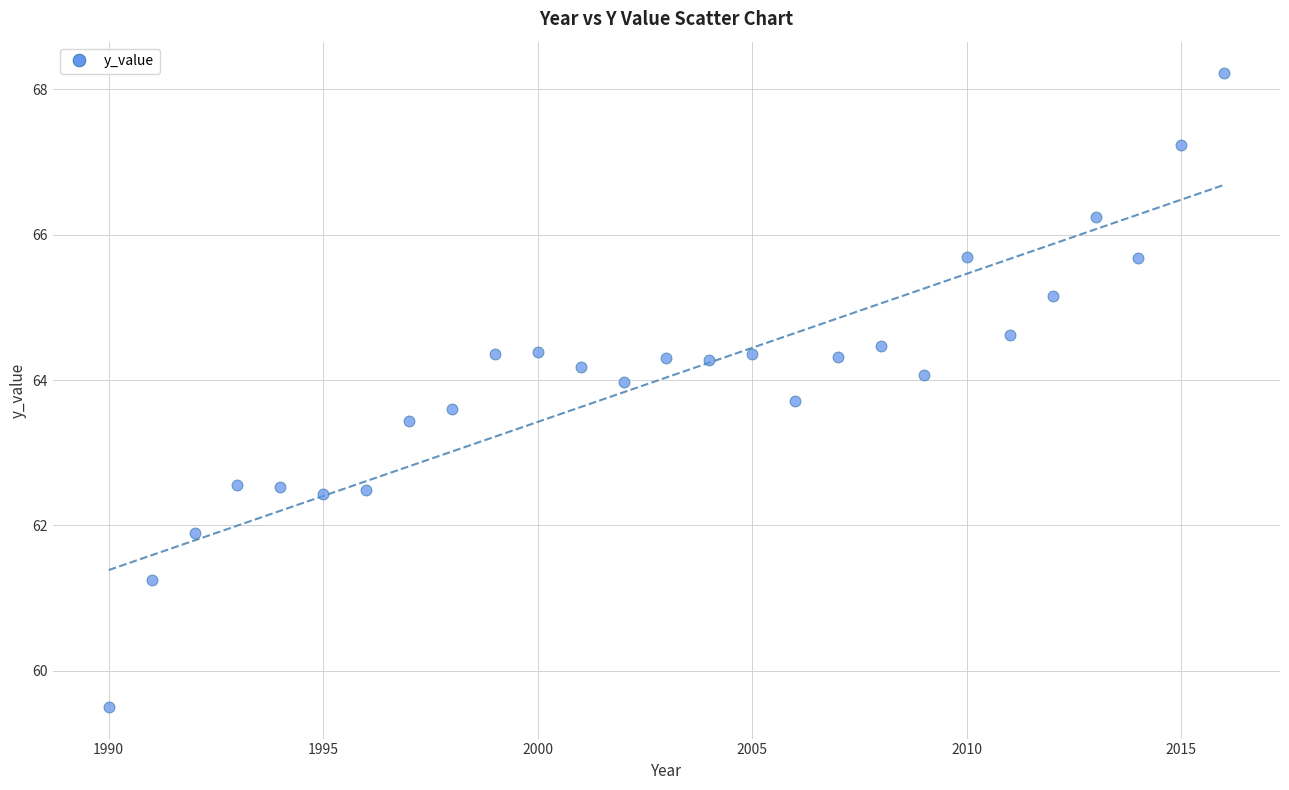

What is the range of Y values (max minus min)?

8.7